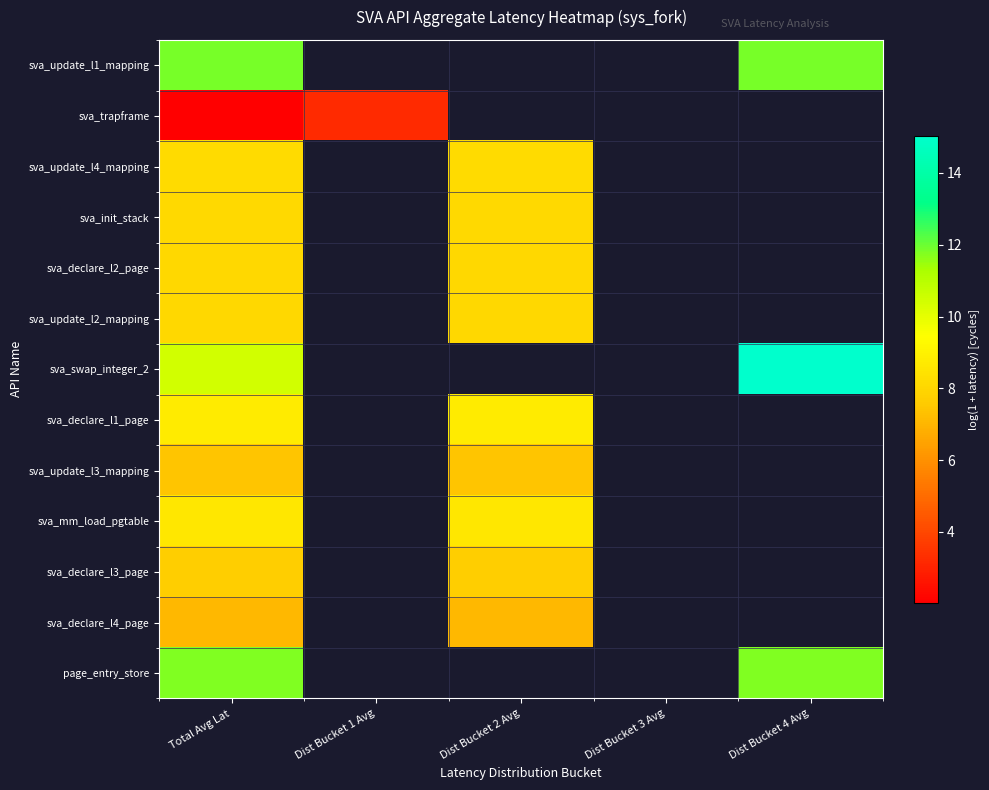

At which label does sva_update_l1_mapping reach its peak?

Total Avg Lat